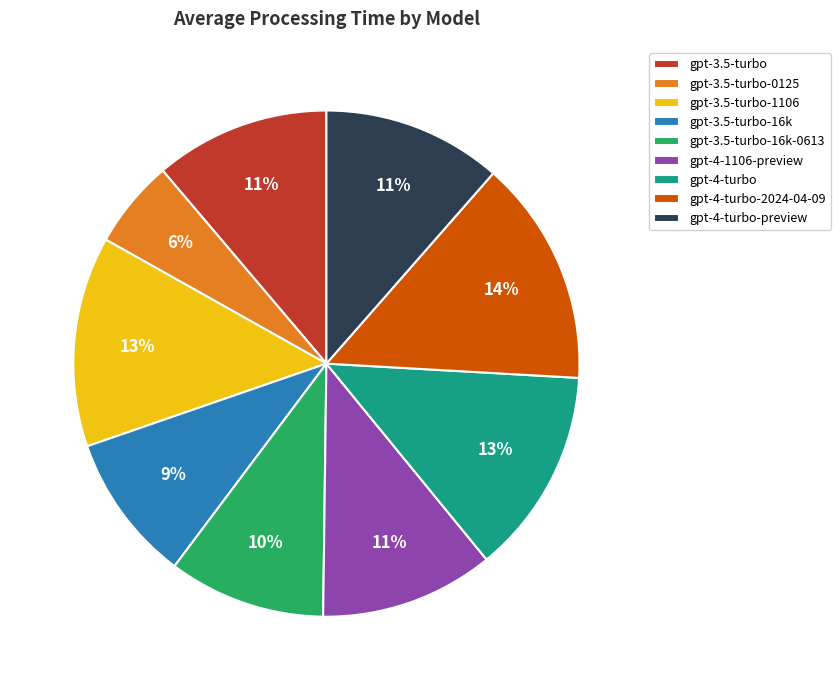

Between gpt-3.5-turbo-16k and gpt-4-turbo-preview, which is larger?

gpt-4-turbo-preview